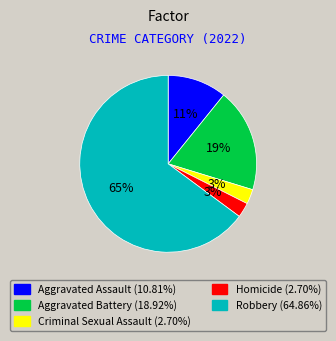

The Robbery slice represents 65% of the pie. True or false?

True